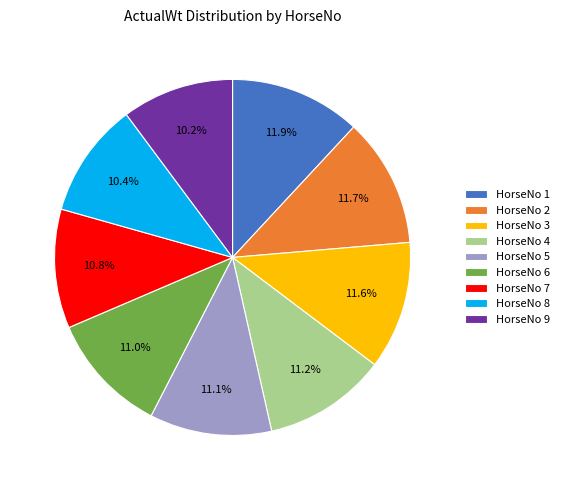

Which has a higher value, HorseNo 2 or HorseNo 9?

HorseNo 2